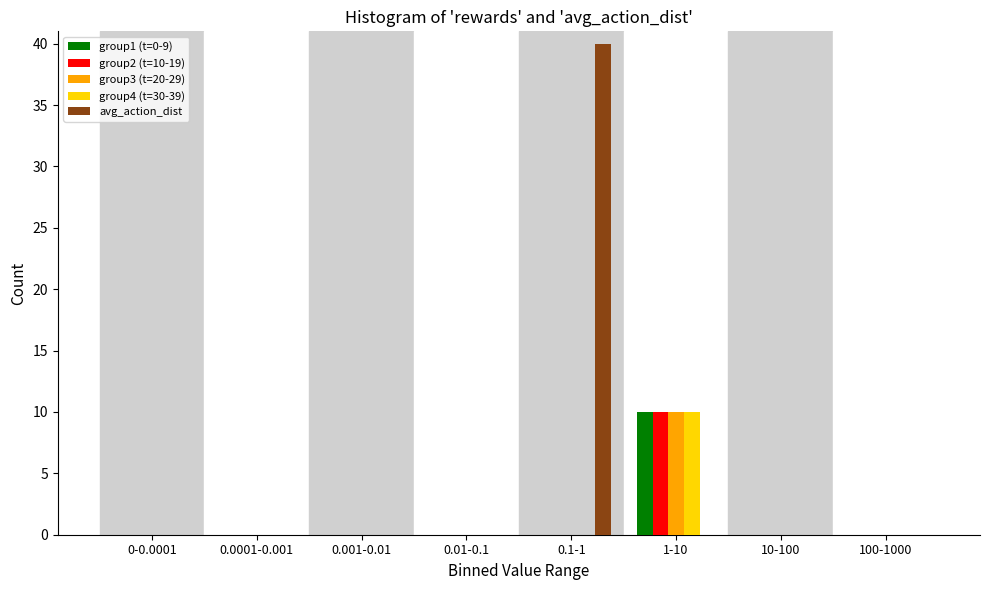

What is the sum of all avg_action_dist values?

40